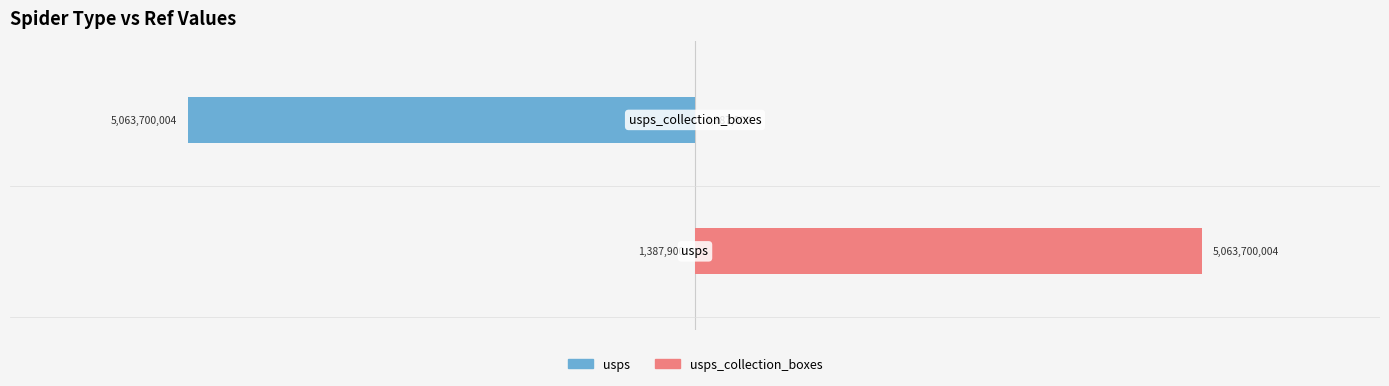

Is the value of usps at 0 greater than the value of usps_collection_boxes at 0?

No